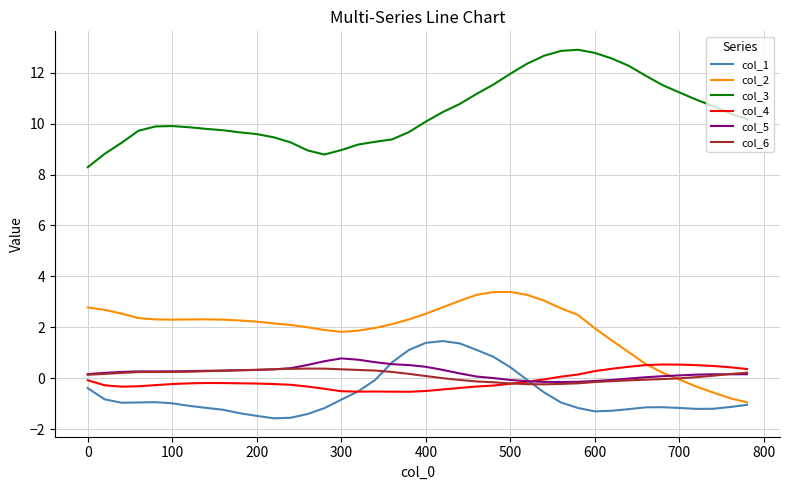

True or false: col_3 and col_4 intersect in this chart.

False